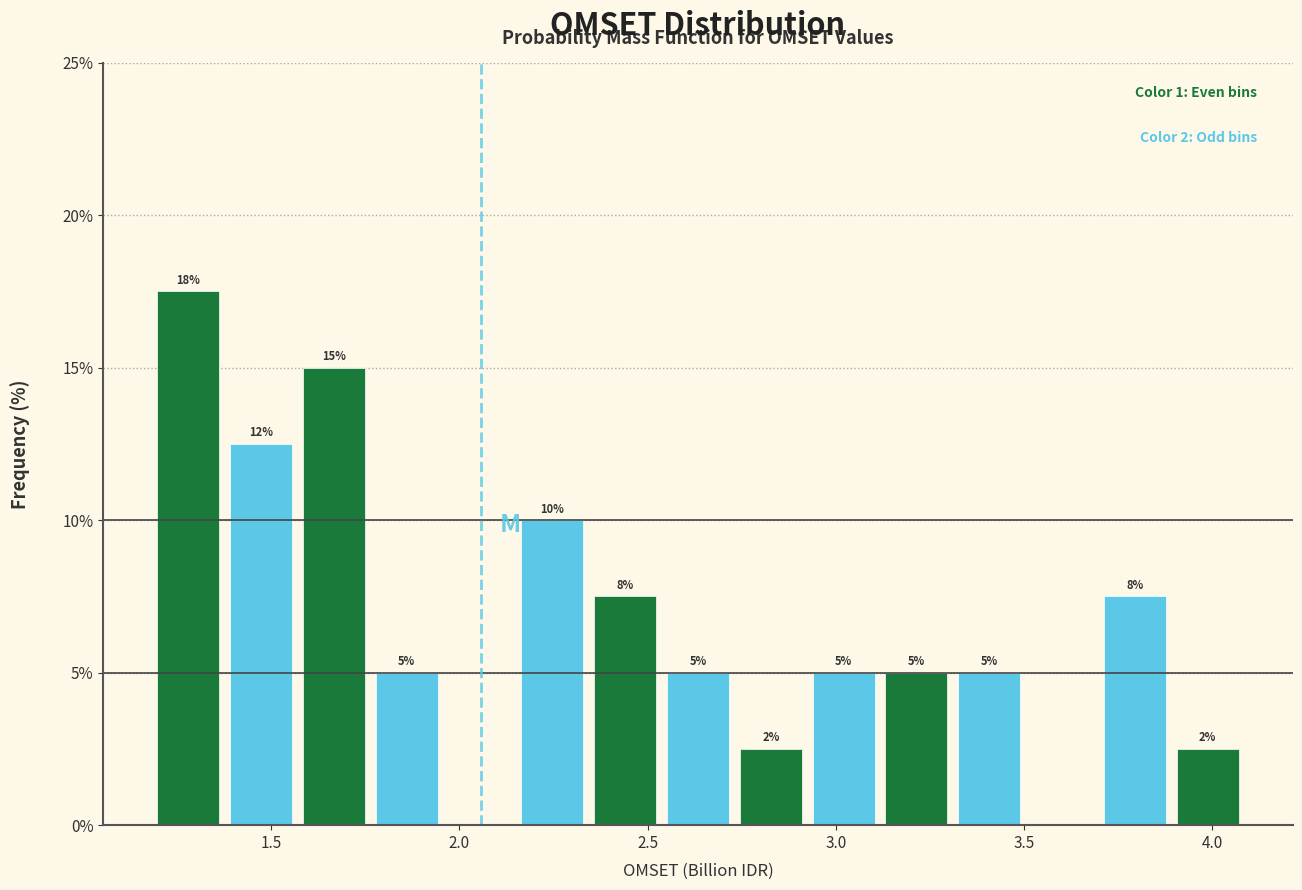

Read against the x-axis, roughly where is the centre of the tallest bar?

1.30